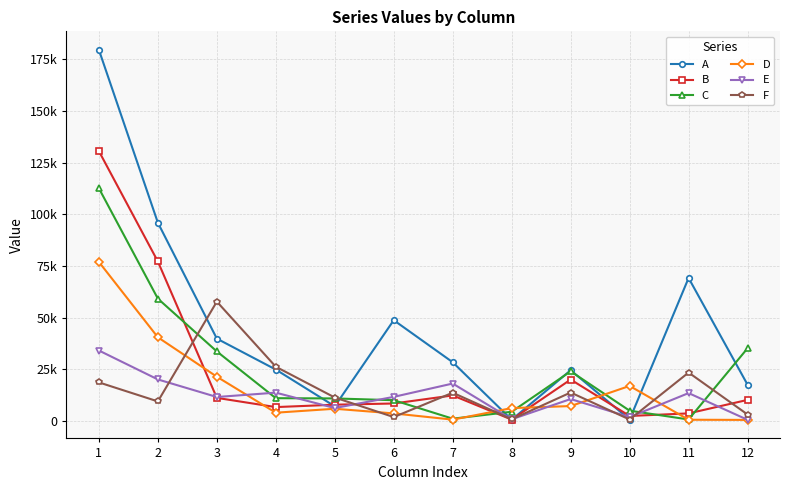

At which label is B closest to 65589?

2